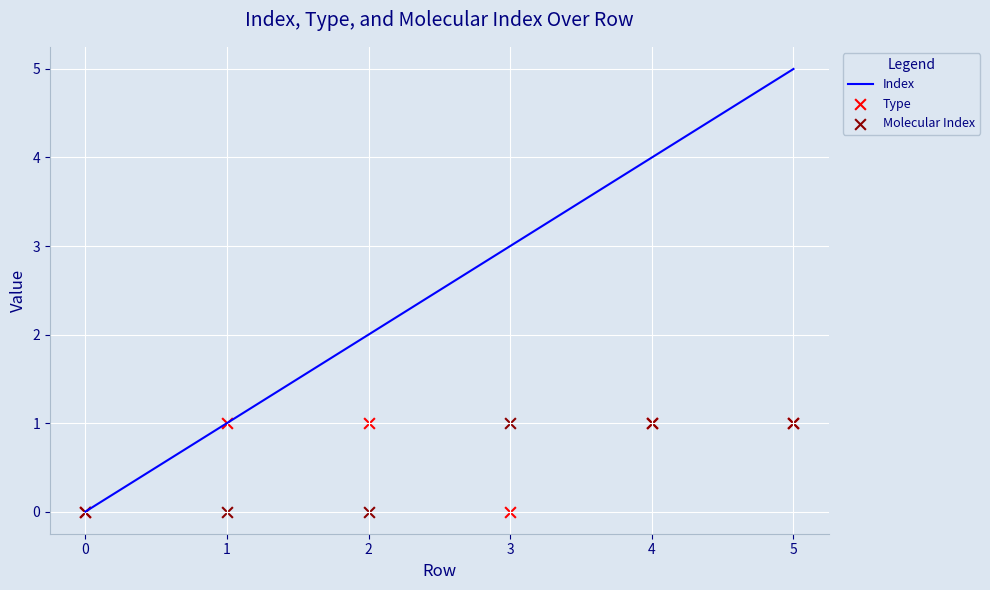

Rank the categories by Index value from lowest to highest.

0, 1, 2, 3, 4, 5